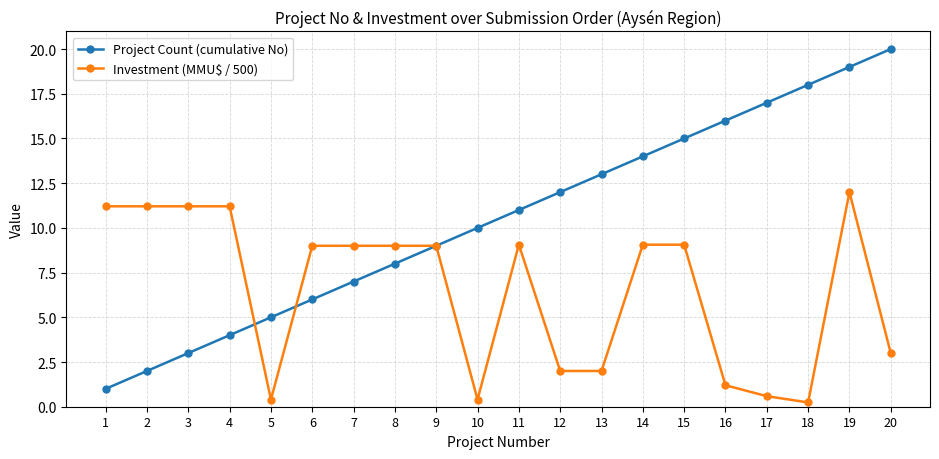

True or false: Investment (MMU$ / 500) has more than 0 points higher than both neighbors.

True